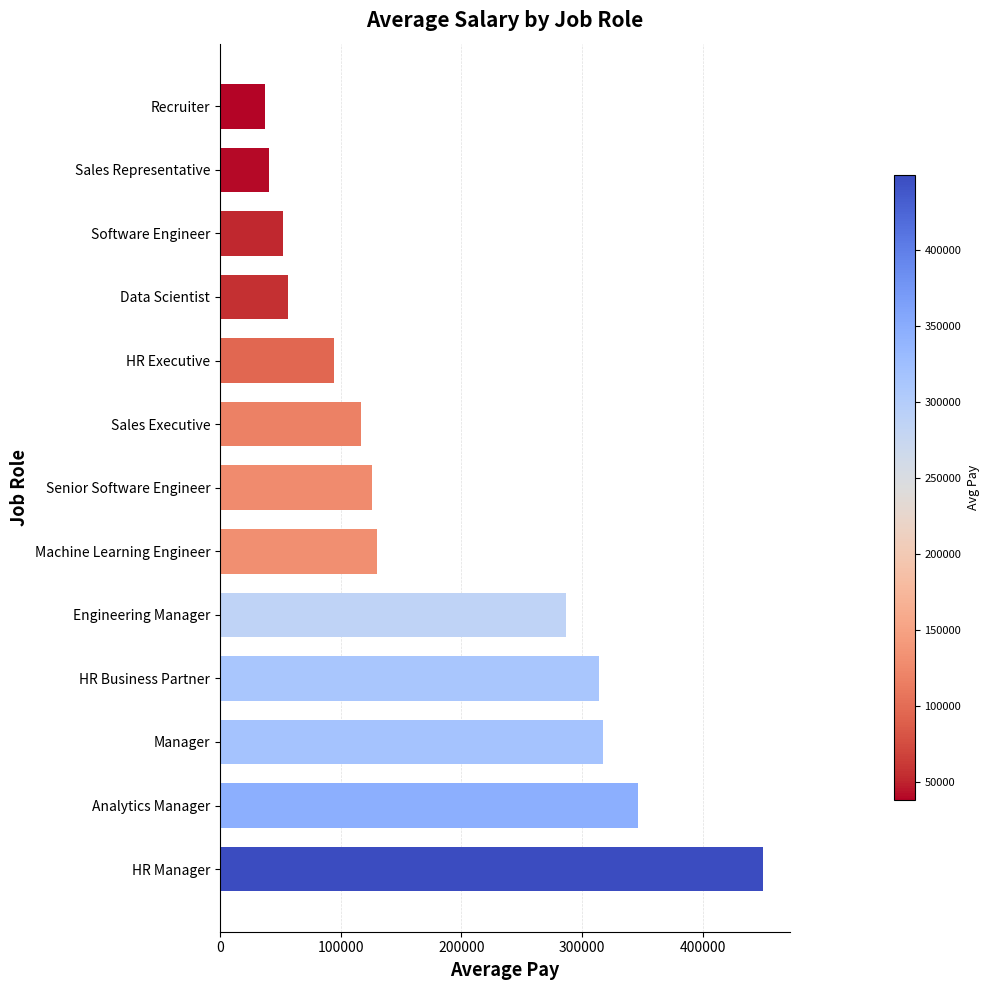

Reading bottom to top, extract all data points from this chart.

449330.8	346484.2	317531.1	314002.4	286258.5	130164.6	126161.3	117195.5	94362.3	56079.5	51967.1	40656.4	37647.5